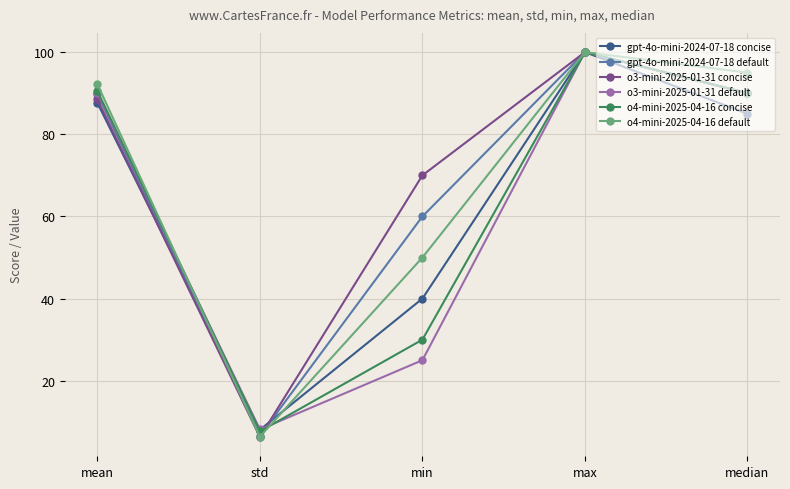

How many values in the o3-mini-2025-01-31 default series are below 90?

2